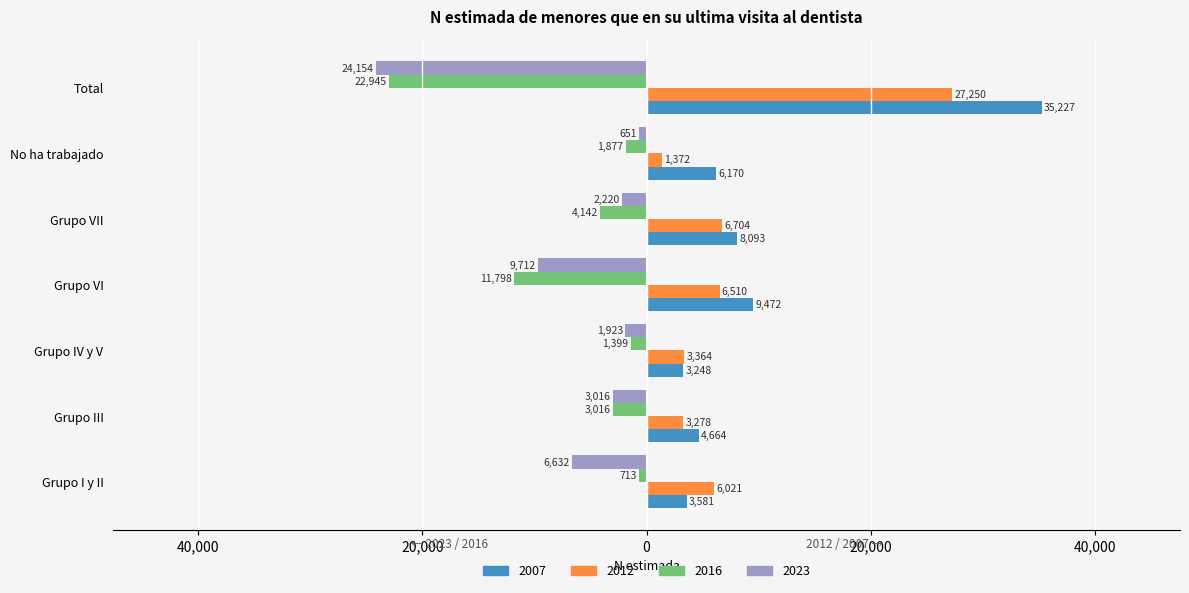

What are all the series names shown in the legend?

2007, 2012, 2016, 2023